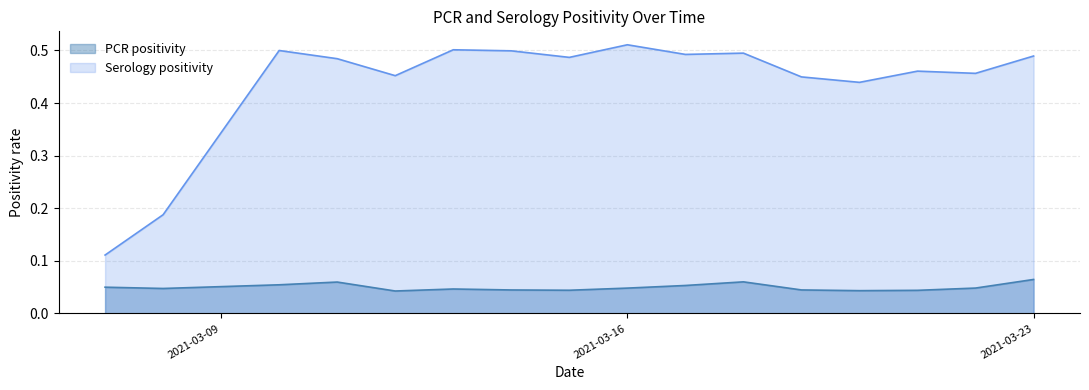

True or false: ser_positivity has a value of 0.3 at 2020-12-01.

False